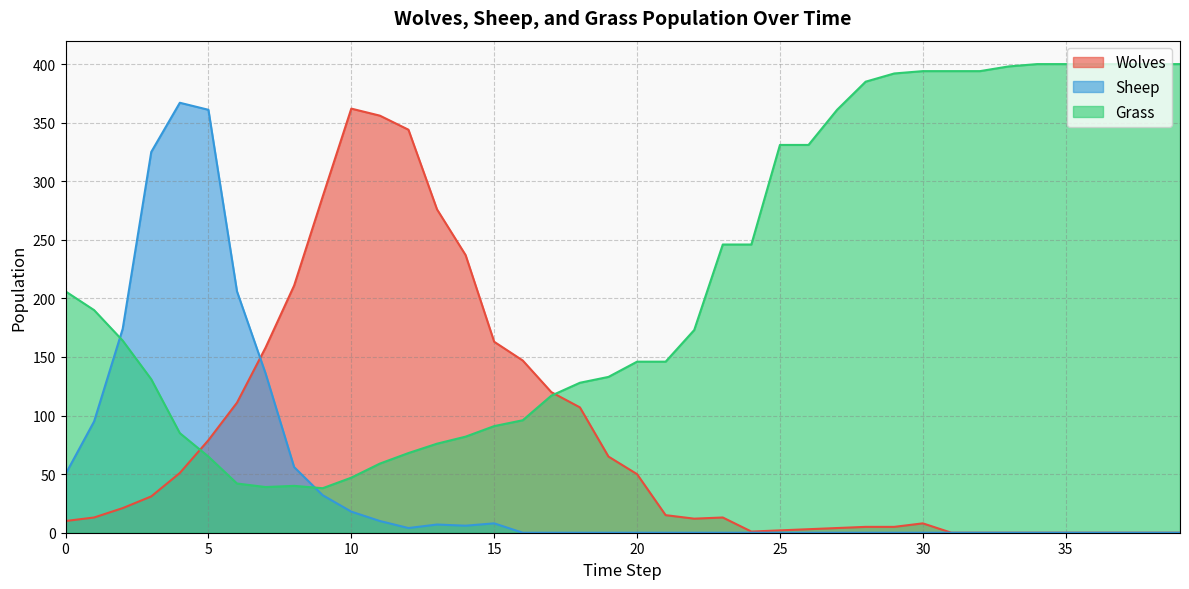

Rank the series by their maximum value, from highest to lowest.

Grass, Sheep, Wolves